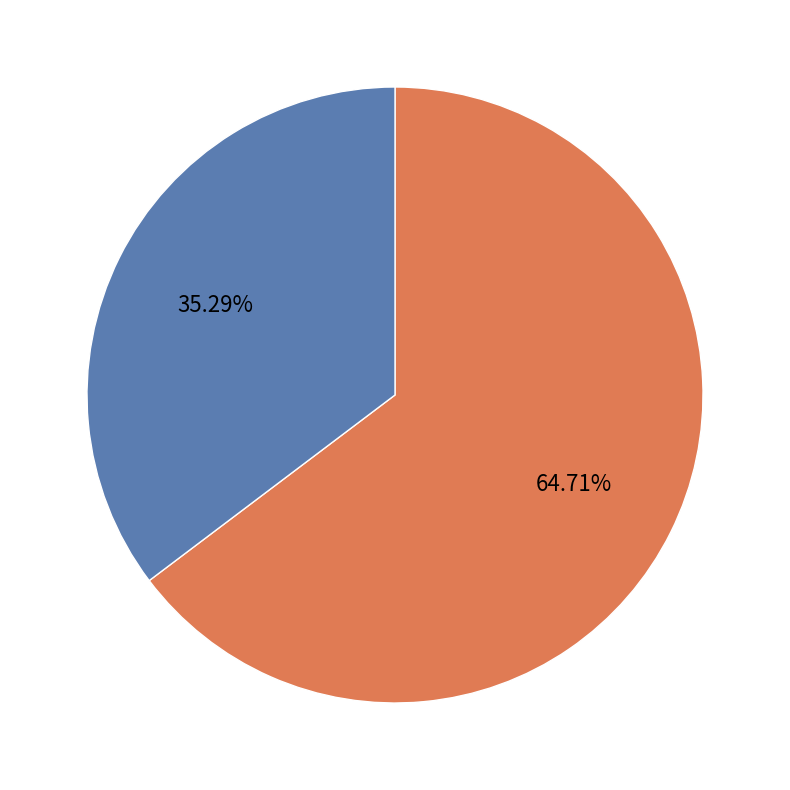

Which slice is the largest?

y_true=1